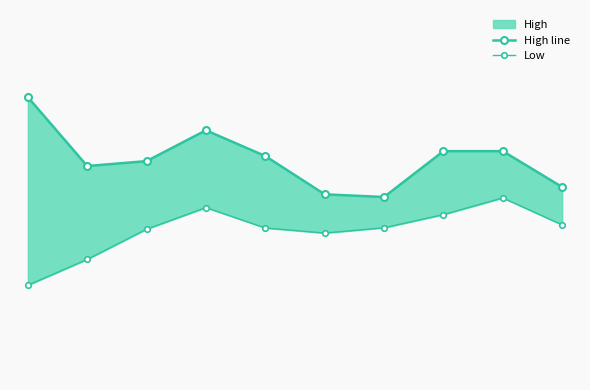

What is the maximum value for High line?

39.0